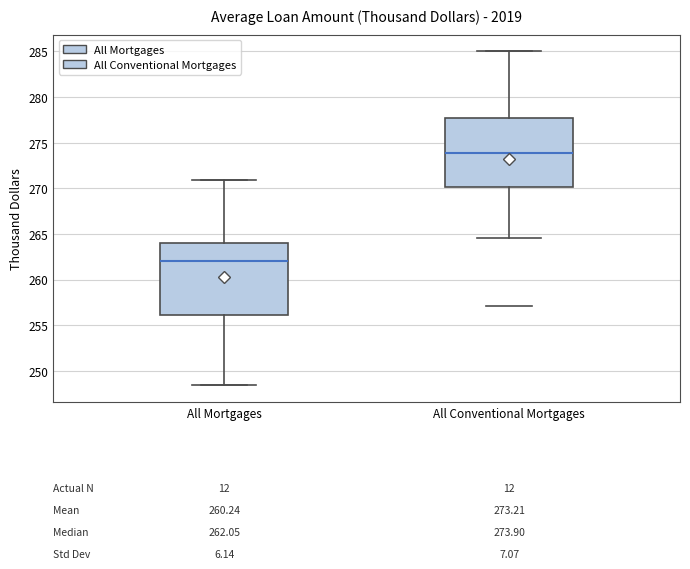

Which box has the lowest median line?

All Mortgages